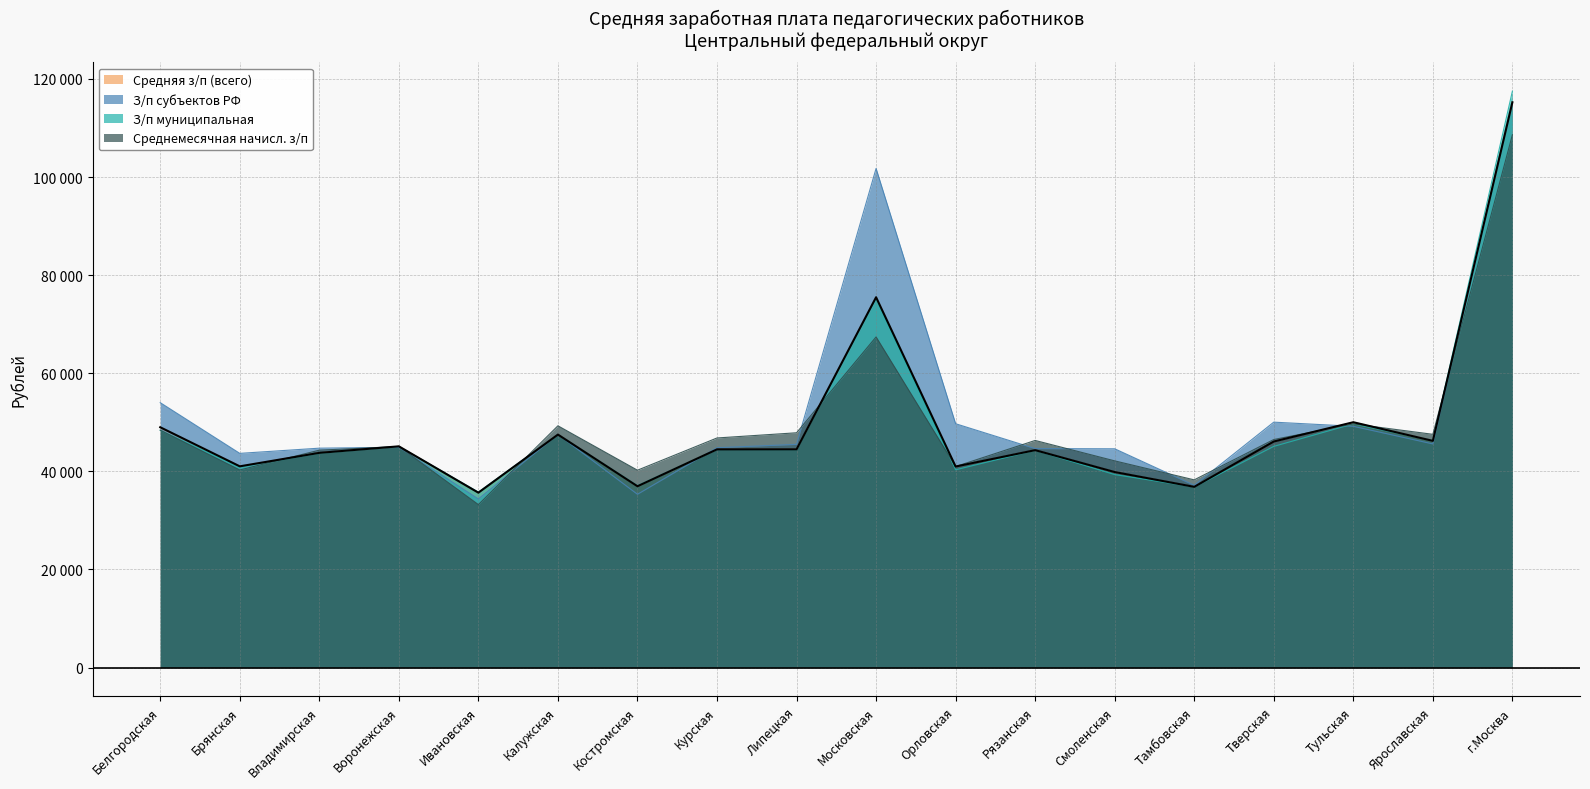

Reading right to left, list all the values displayed in this chart.

Средняя з/п (всего): г.Москва=28807.9	Ярославская=11555.2	Тульская=12504.8	Тверская=11521.6	Тамбовская=9211.0	Смоленская=9966.1	Рязанская=11081.3	Орловская=10247.0	Московская=18873.6	Липецкая=11123.7	Курская=11122.5	Костромская=9242.5	Калужская=11875.3	Ивановская=8914.3	Воронежская=11276.4	Владимирская=10943.7	Брянская=10256.9	Белгородская=12248.2
З/п субъектов РФ: г.Москва=28796.5	Ярославская=11399.3	Тульская=12297.1	Тверская=12508.2	Тамбовская=9289.3	Смоленская=11151.0	Рязанская=11161.3	Орловская=12427.8	Московская=25436.3	Липецкая=11376.6	Курская=11206.0	Костромская=8832.1	Калужская=11878.9	Ивановская=8594.8	Воронежская=11227.9	Владимирская=11182.5	Брянская=10917.4	Белгородская=13501.5
З/п муниципальная: г.Москва=29375.7	Ярославская=11567.9	Тульская=12420.5	Тверская=11274.3	Тамбовская=9204.9	Смоленская=9836.5	Рязанская=11072.9	Орловская=10081.1	Московская=18781.7	Липецкая=11104.1	Курская=11114.7	Костромская=9272.9	Калужская=11875.1	Ивановская=8945.8	Воронежская=11269.7	Владимирская=10920.8	Брянская=10220.4	Белгородская=12095.8
Среднемесячная начисл. з/п: г.Москва=27152.2	Ярославская=11888.5	Тульская=12417.8	Тверская=11623.2	Тамбовская=9567.5	Смоленская=10535.8	Рязанская=11575.8	Орловская=10246.8	Московская=16850.8	Липецкая=11966.8	Курская=11702.2	Костромская=10059.2	Калужская=12322.0	Ивановская=8306.5	Воронежская=11267.2	Владимирская=11080.2	Брянская=10071.2	Белгородская=12100.2